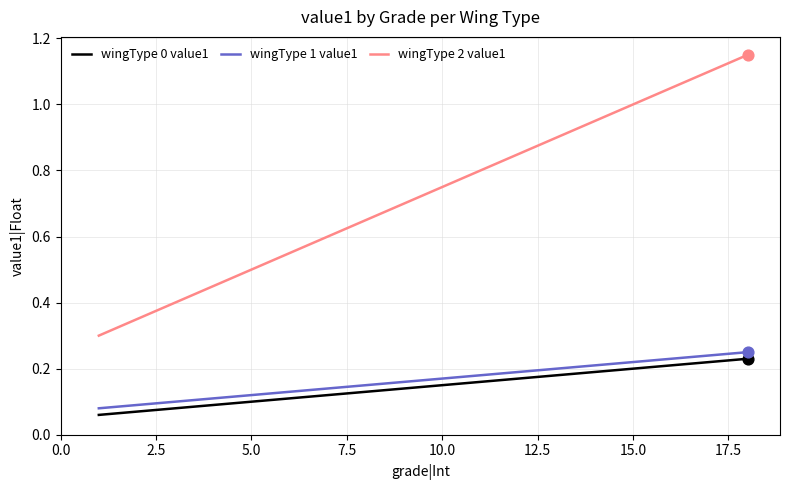

Which series has the largest total across all categories?

wingType 2 value1